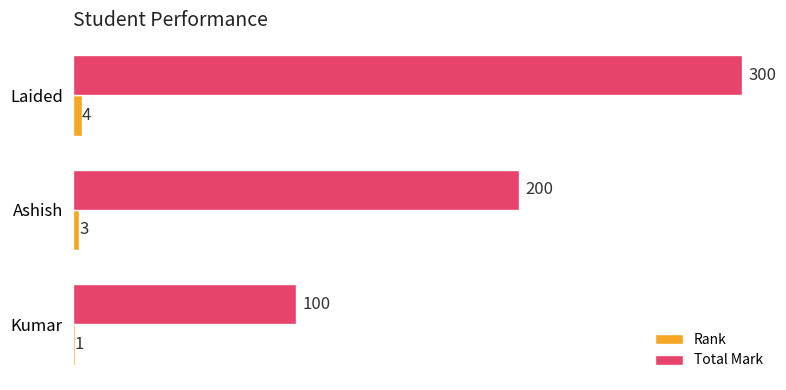

Which category has the highest value in the Total Mark series?

Laided